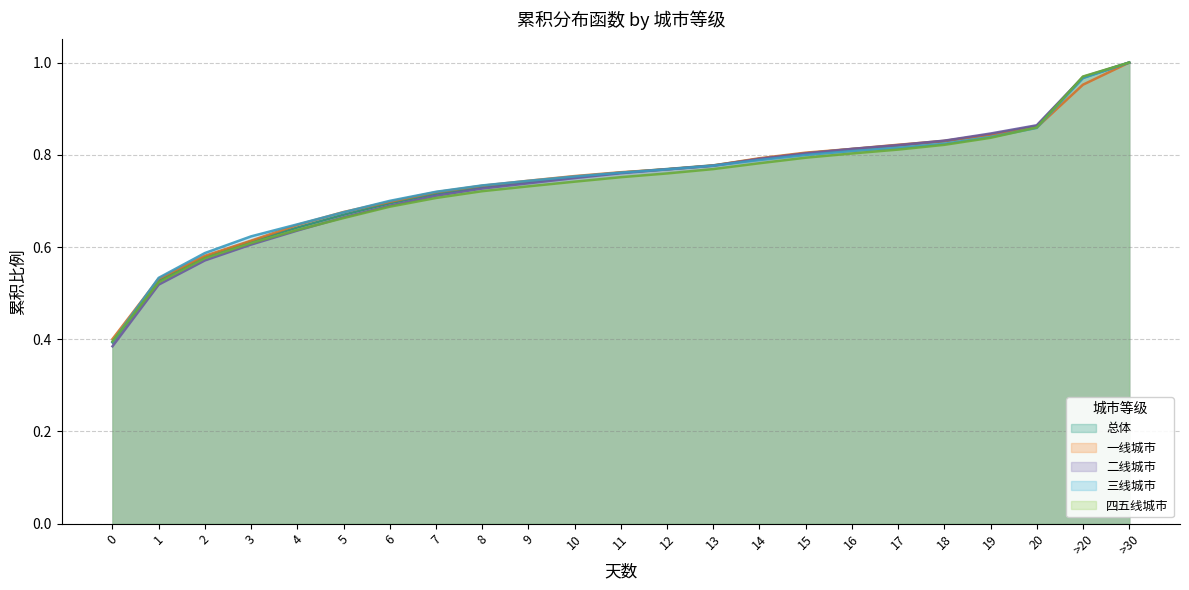

What are all the series names shown in the legend?

总体, 一线城市, 二线城市, 三线城市, 四五线城市